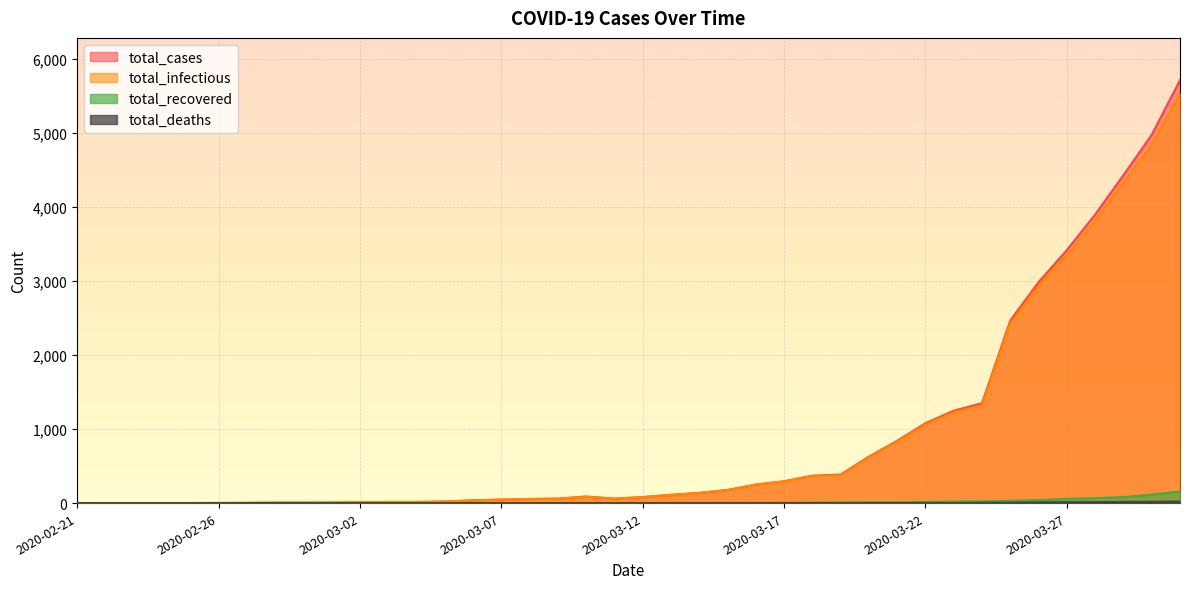

Read the total_infectious value at 2020-02-29.

6